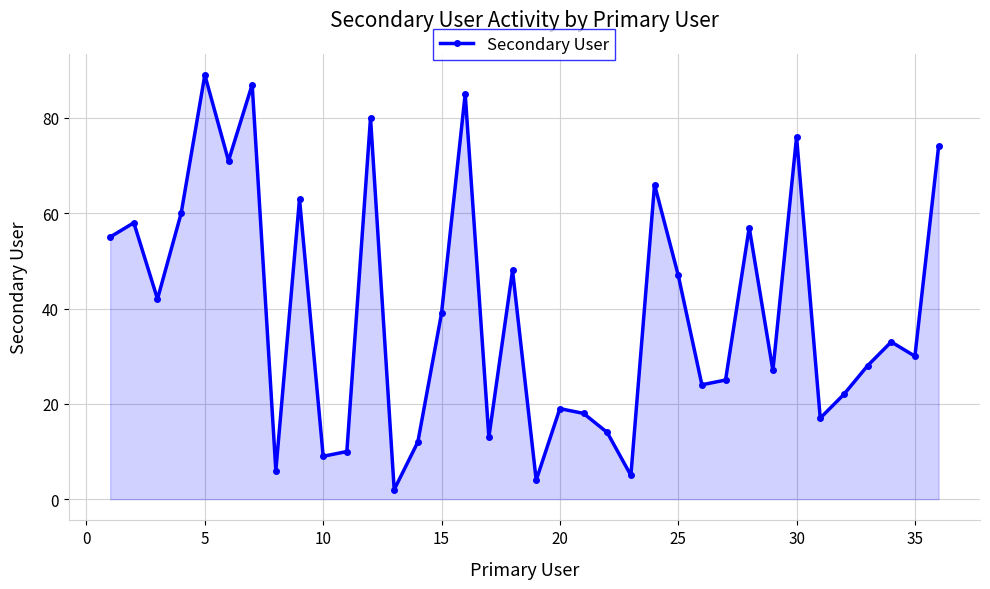

How many lines are shown in the chart?

1